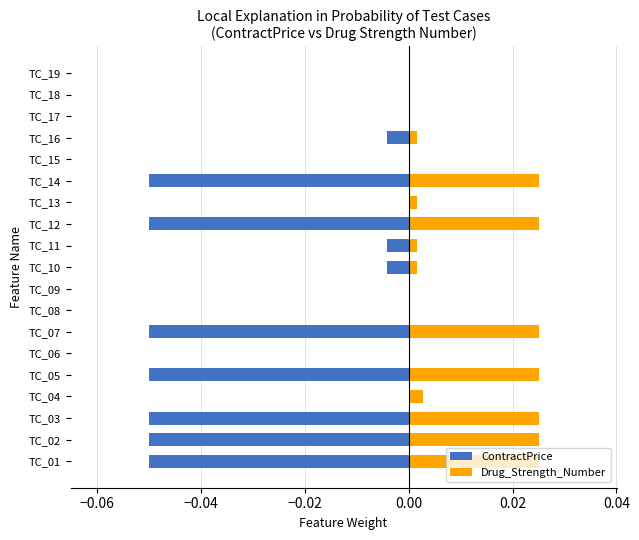

The value of ContractPrice at TC_19 is -0.0. True or false?

False